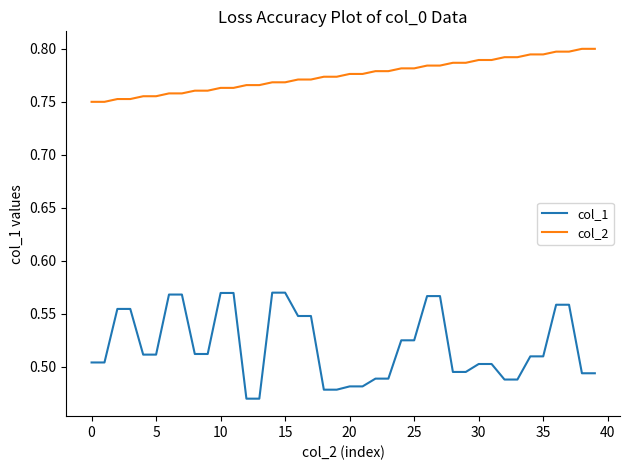

True or false: col_2 and col_1 cross at least once.

False